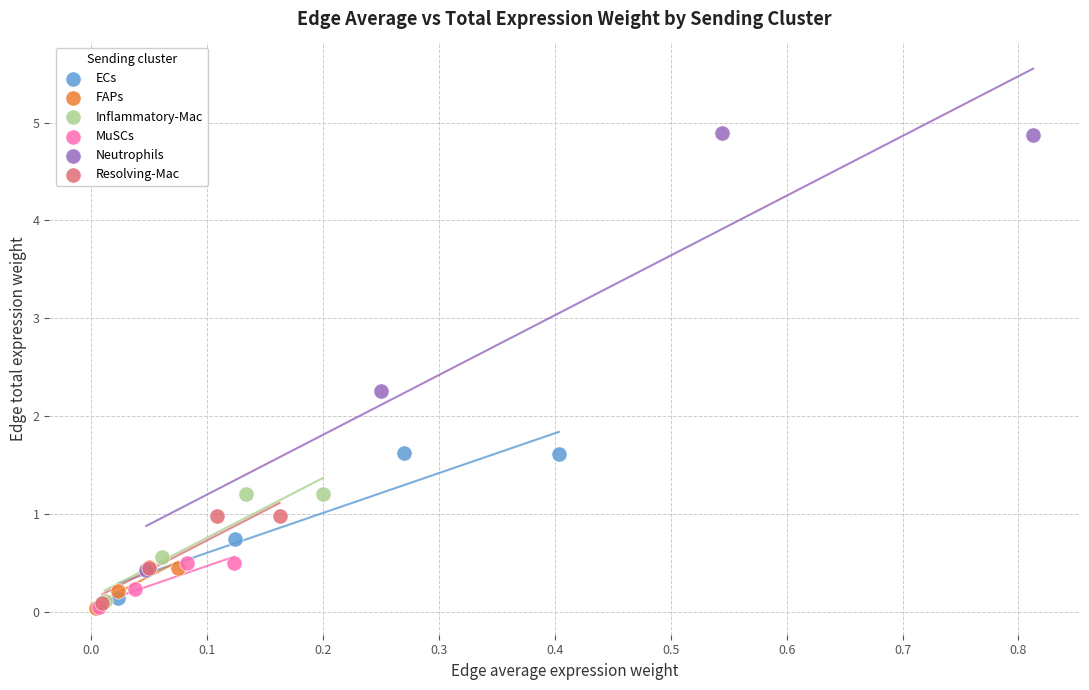

Which series has the widest spread of Y values?

Neutrophils